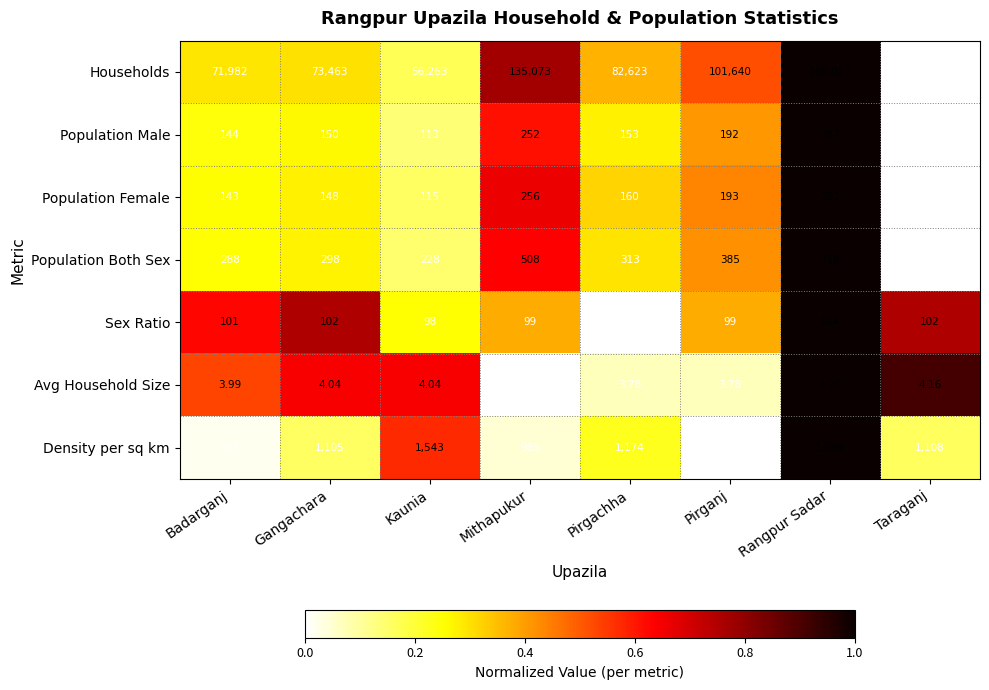

Which series has the largest range (max minus min)?

Households